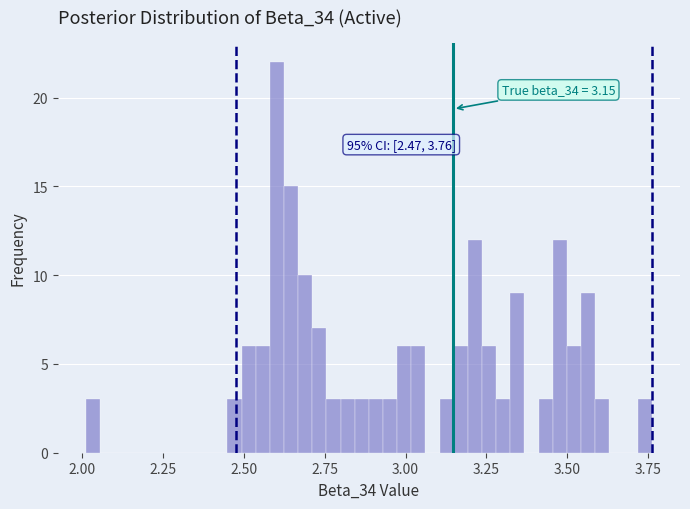

Read against the x-axis, roughly where is the centre of the tallest bar?

2.60